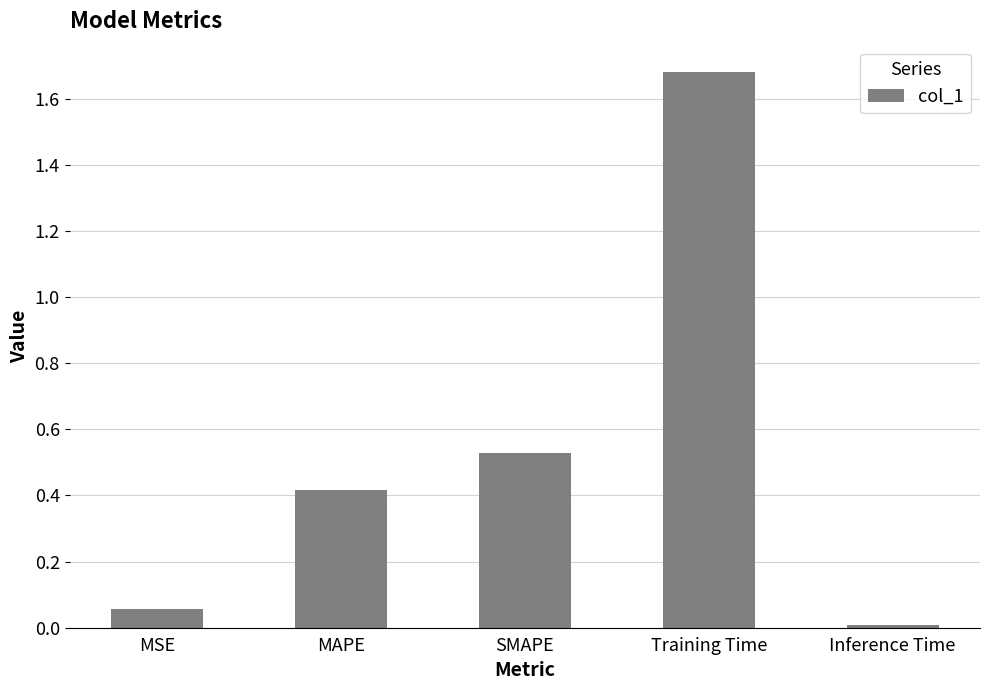

List the labels in order of value, smallest first.

Inference Time, MSE, MAPE, SMAPE, Training Time